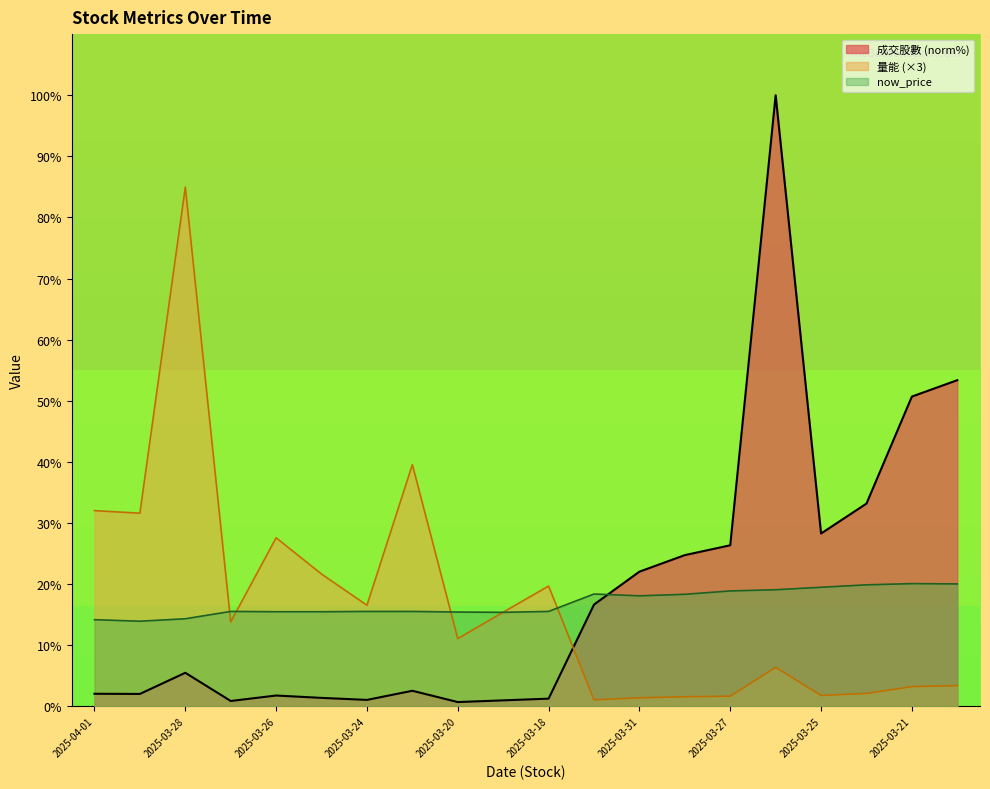

Which series ends up on top after the final intersection of now_price and 成交股數 (norm%)?

成交股數 (norm%)